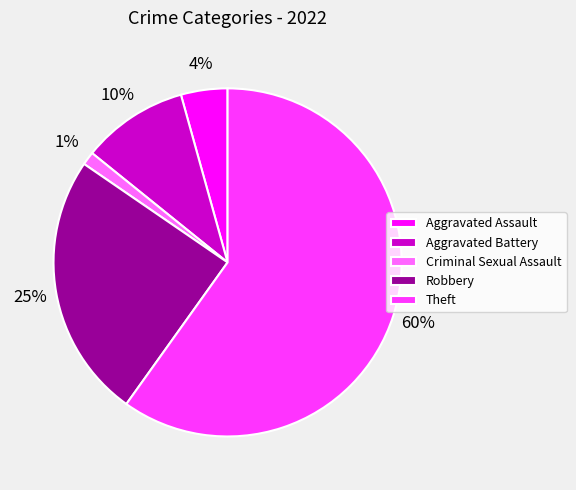

Which category has the biggest portion of the pie?

Theft